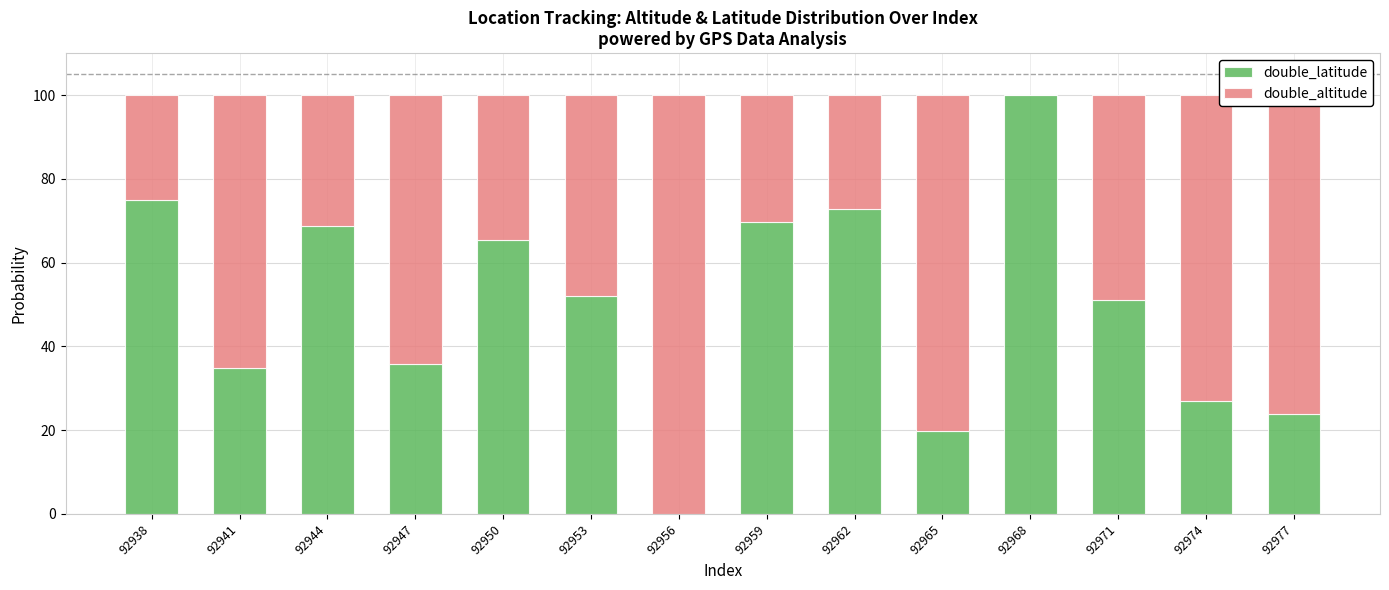

Is it true that double_latitude equals 36.9 at 92974?

False